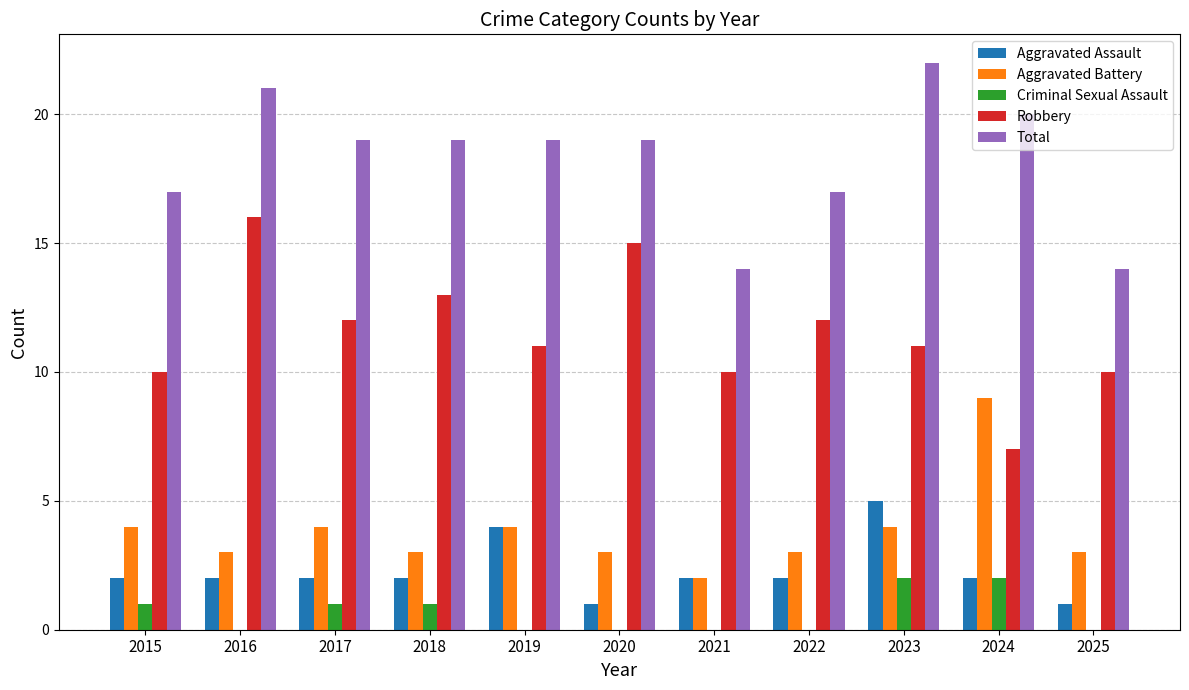

Between 2021 and 2023, which series saw the biggest shift?

Total